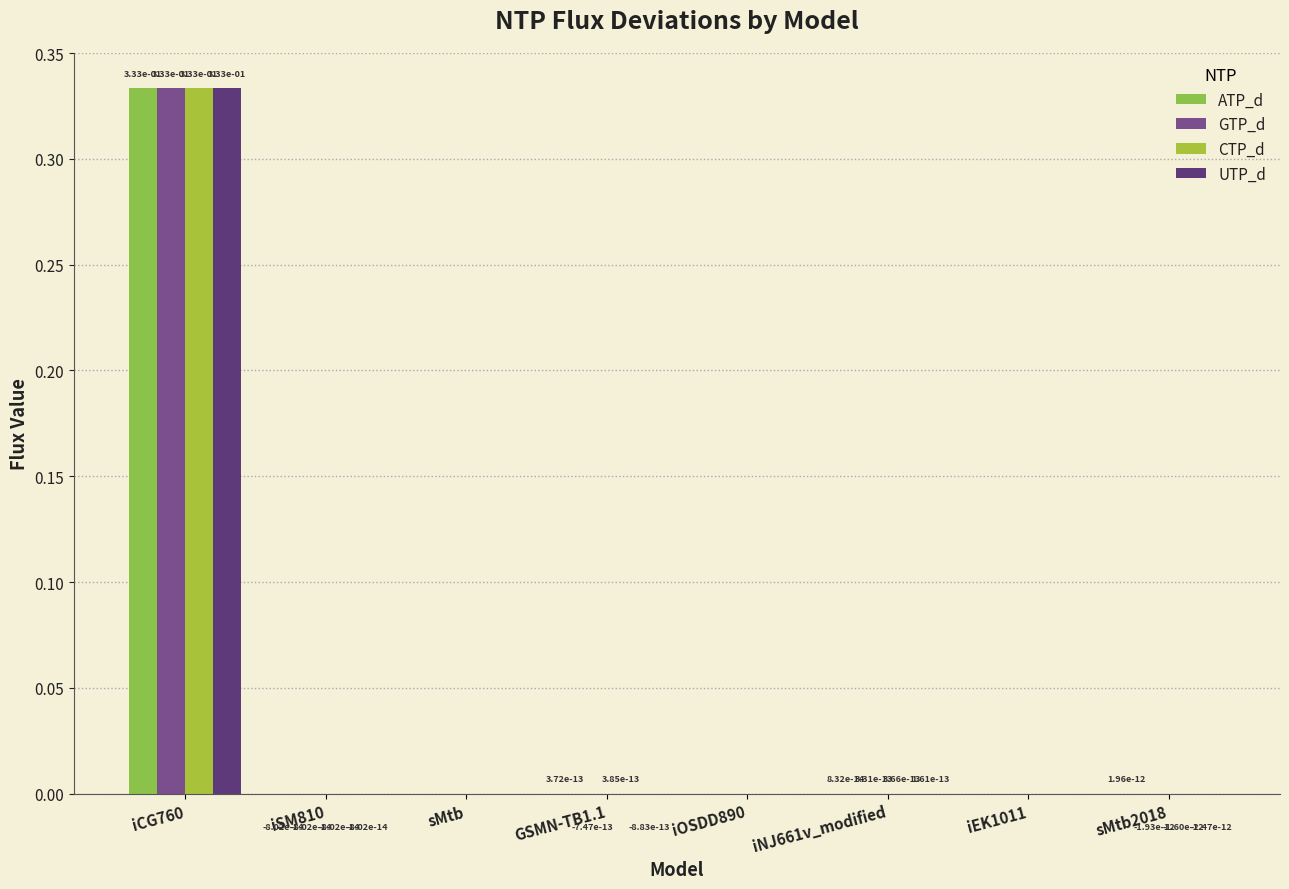

How many series are shown in this chart?

4